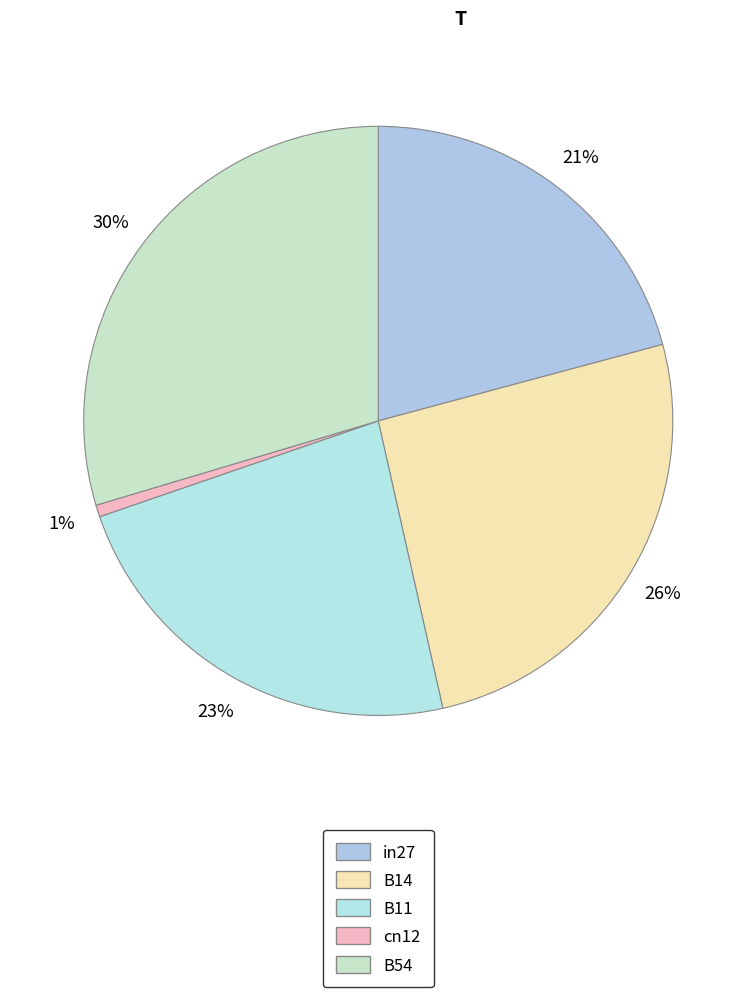

Count the number of slices in the pie.

5